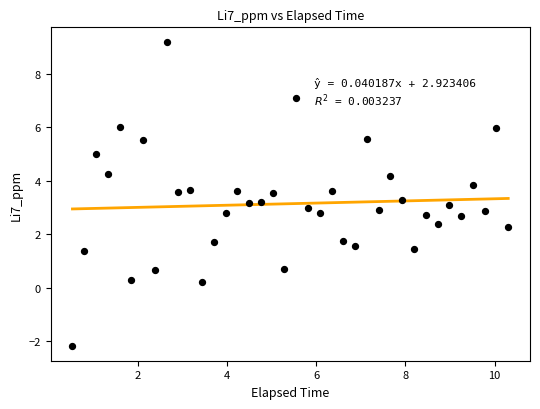

What is the range of X values (max minus min)?

9.8